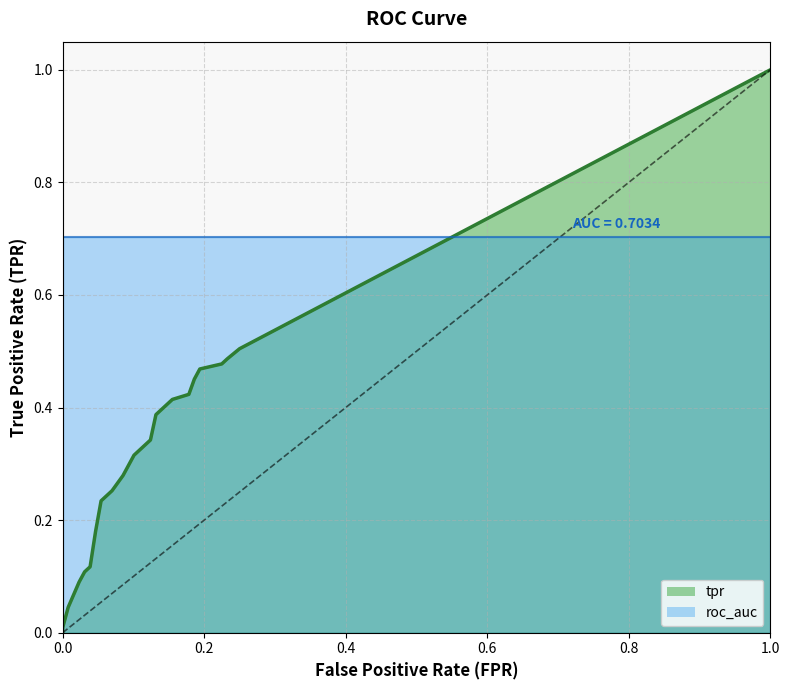

Is the value of tpr at 38 greater than the value of fpr at 39?

Yes